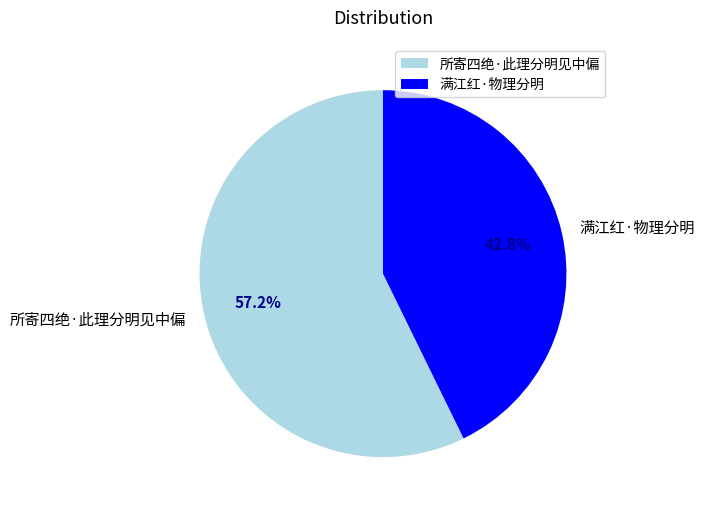

Rank the categories by value from highest to lowest.

所寄四绝·此理分明见中偏, 满江红·物理分明